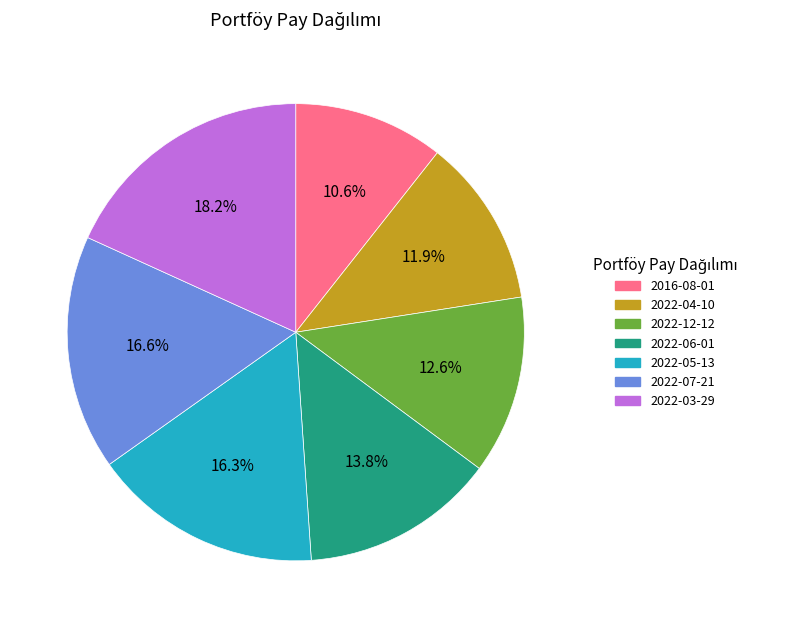

Which category has the biggest portion of the pie?

2022-03-29